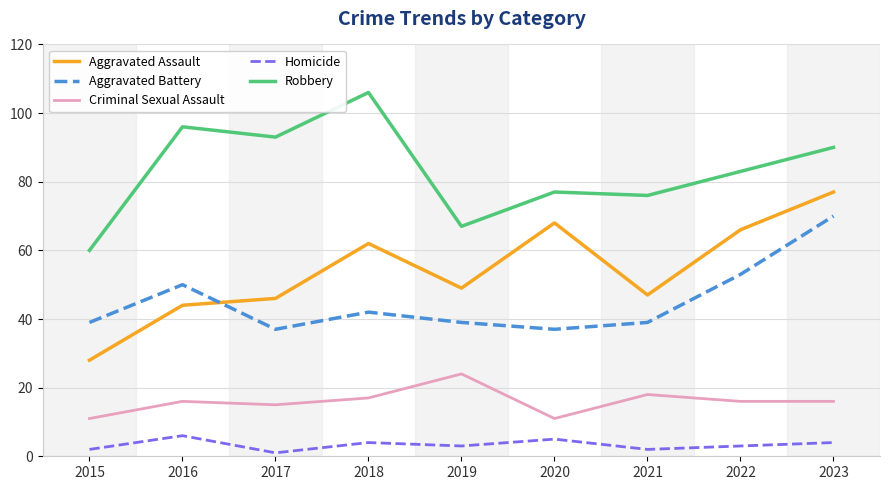

Which series has the widest spread of values?

Aggravated Assault